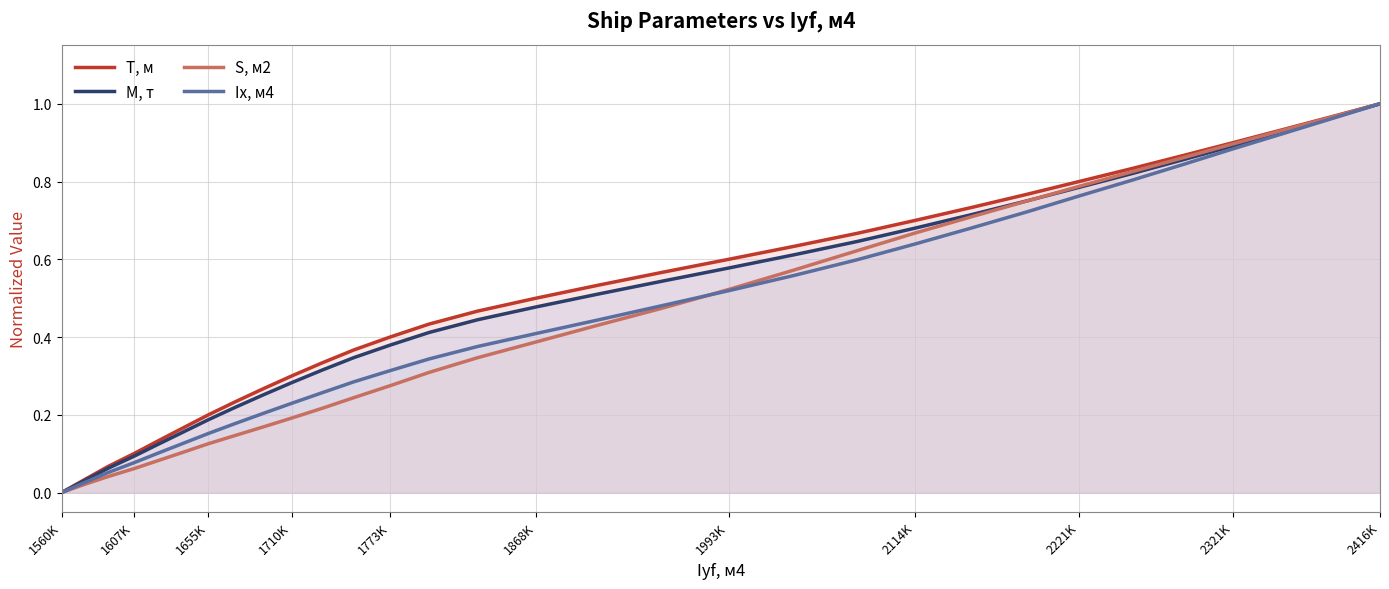

Is the value of T, м at 1560K greater than the value of S, м2 at 2321K?

No